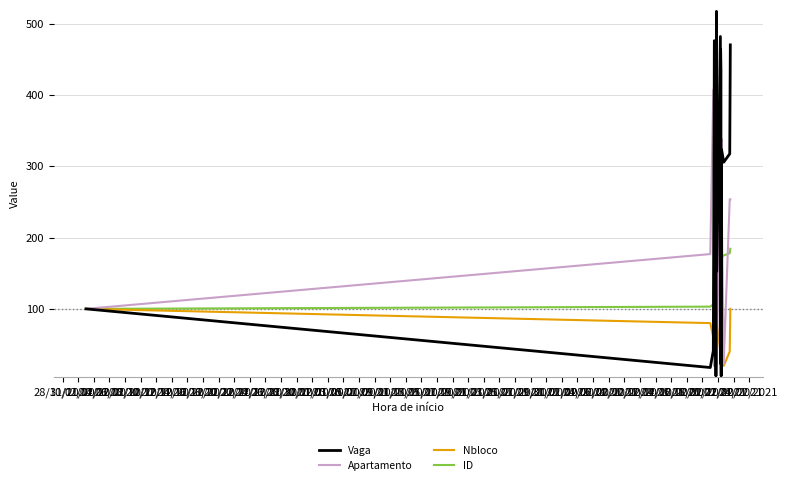

List the series in order of their overall mean, lowest first.

Nbloco, ID, Apartamento, Vaga